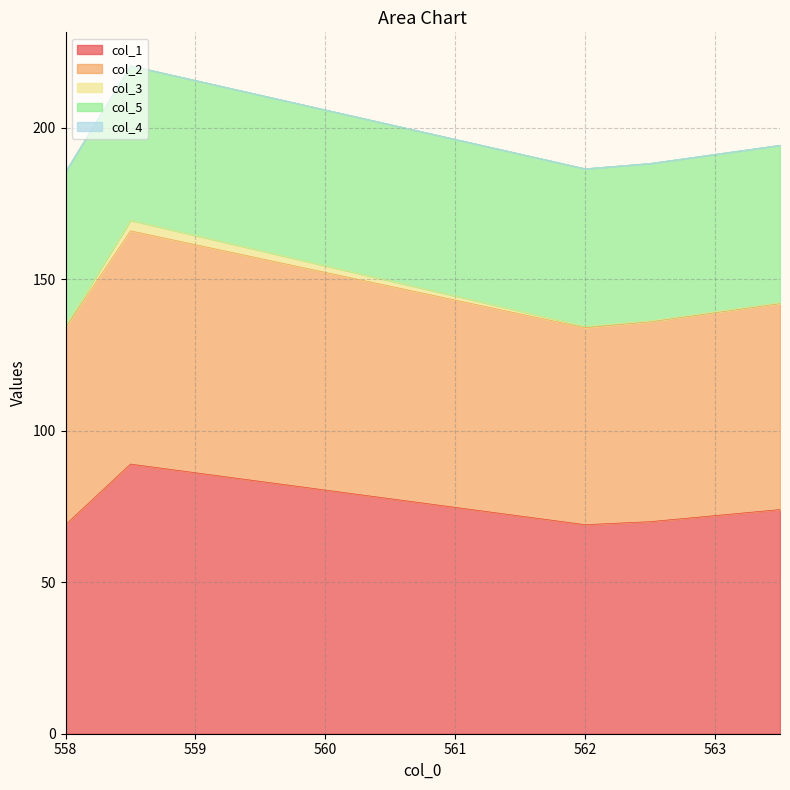

What is the spread (max minus min) of values at 558.0?

69.0